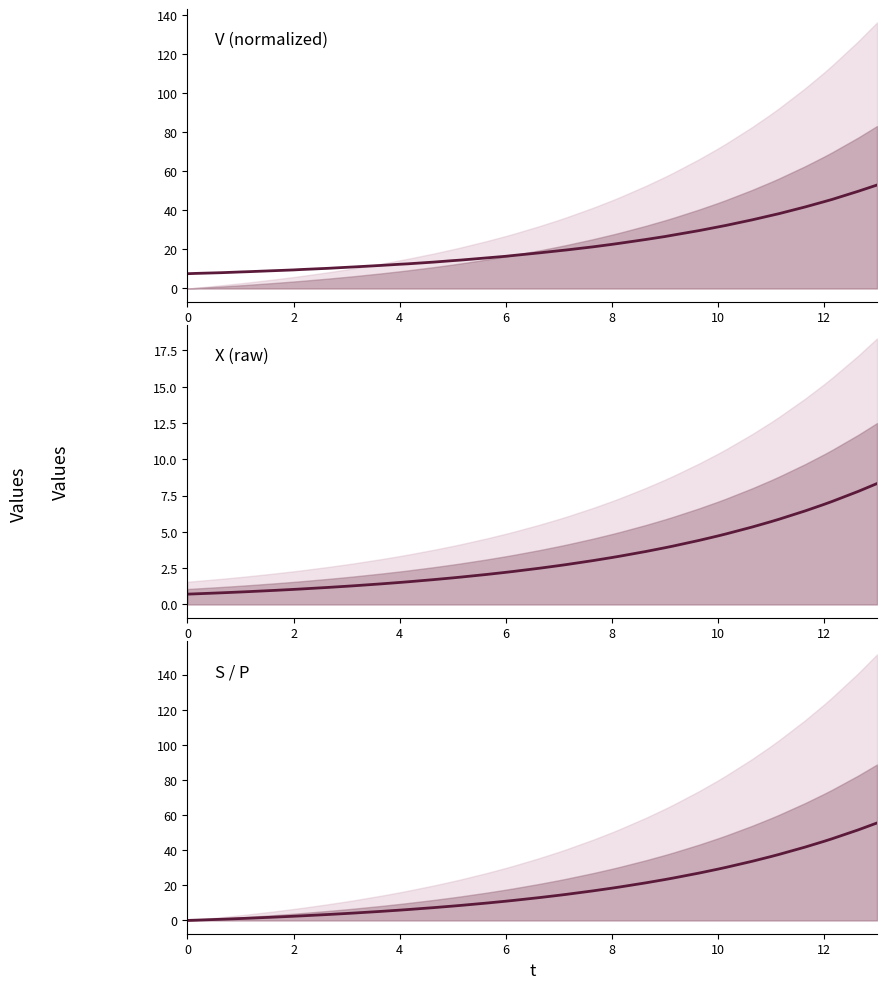

How many times do X and P cross each other?

1